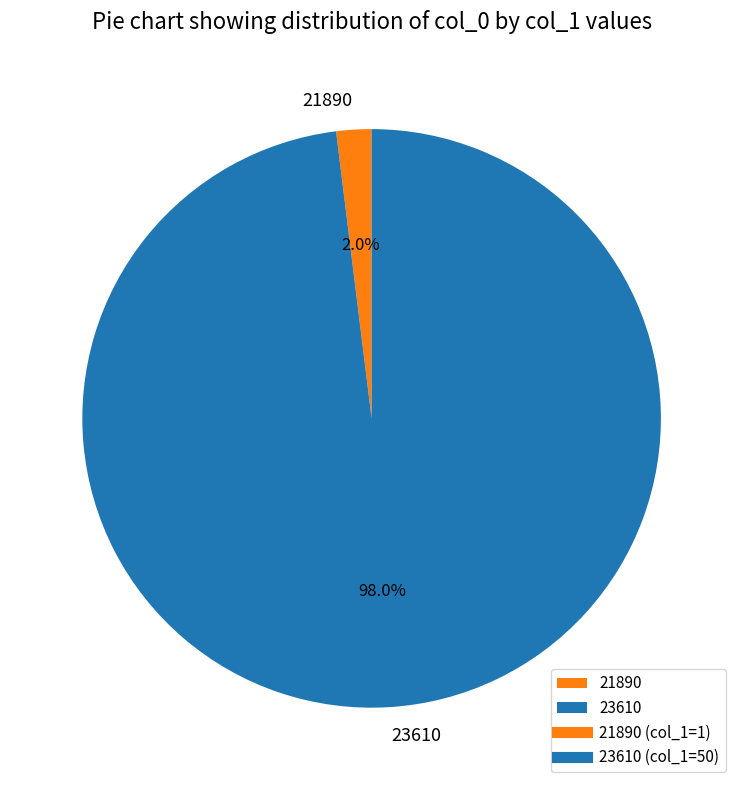

How many slices are in this pie chart?

2